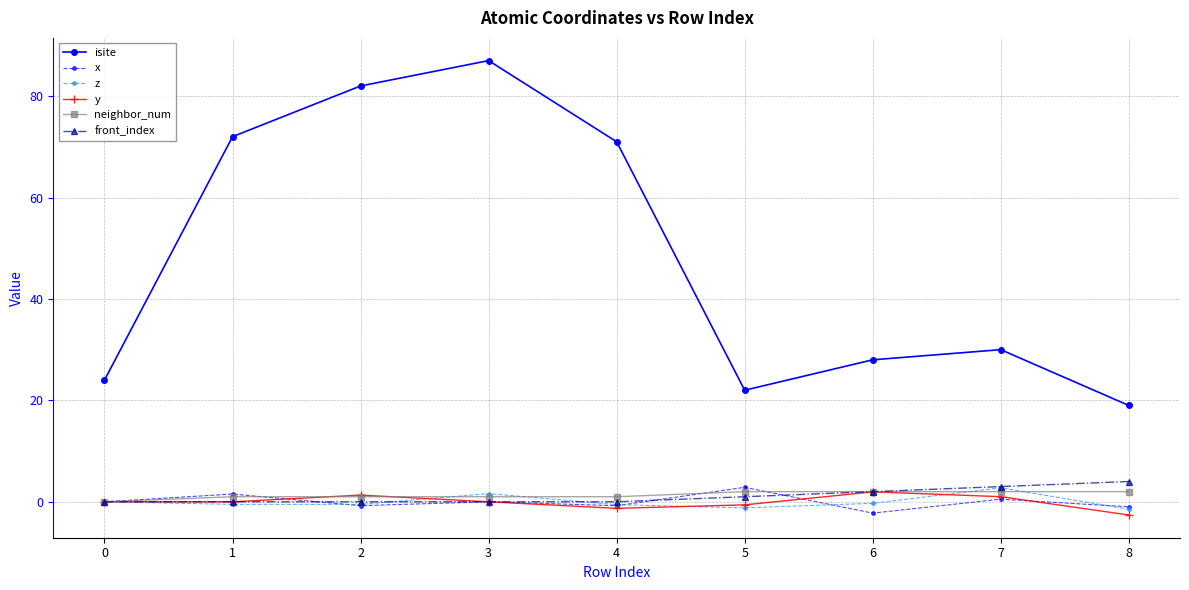

Which series has the widest spread of values?

isite